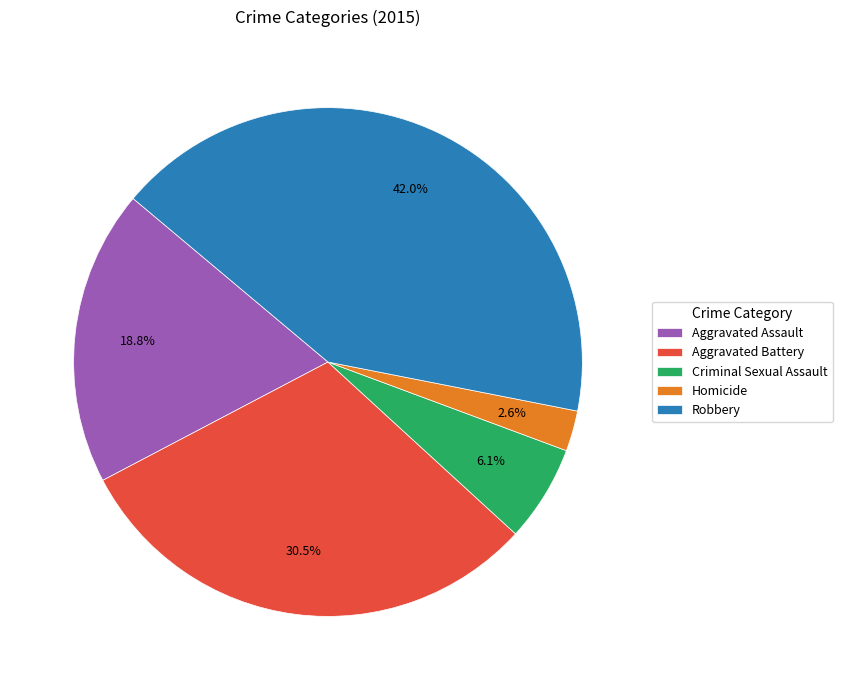

What is the ratio of the value at Homicide to the value at Aggravated Assault?

0.1